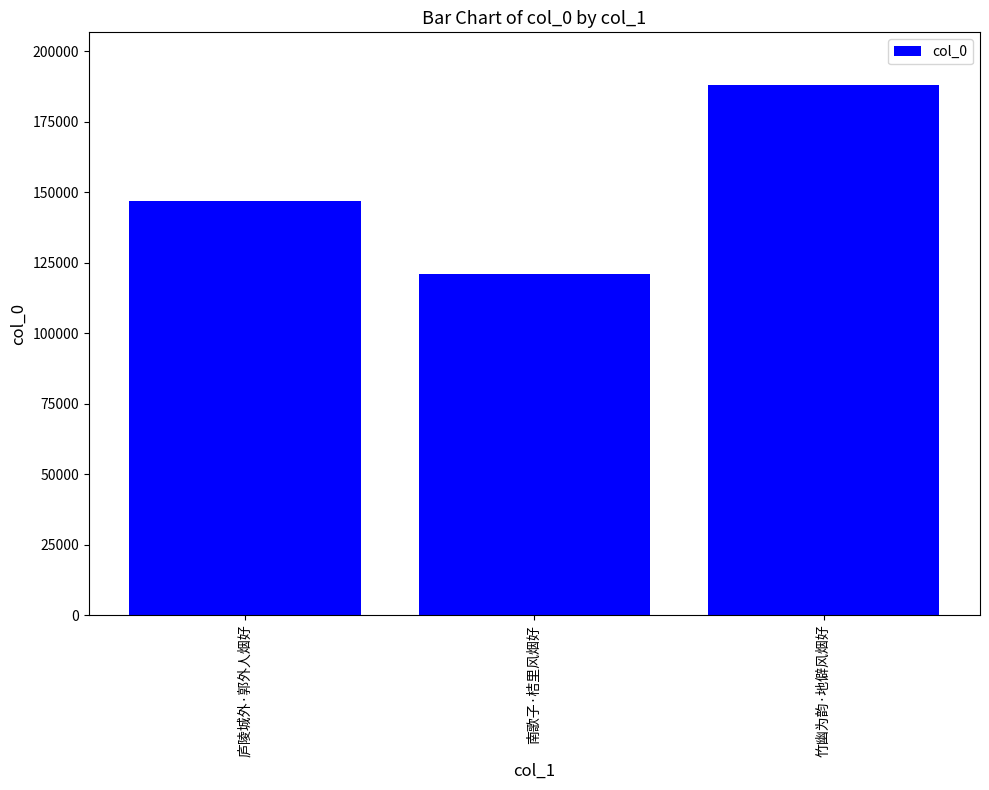

Where is the data nearest to the value 154478?

庐陵城外·郭外人烟好